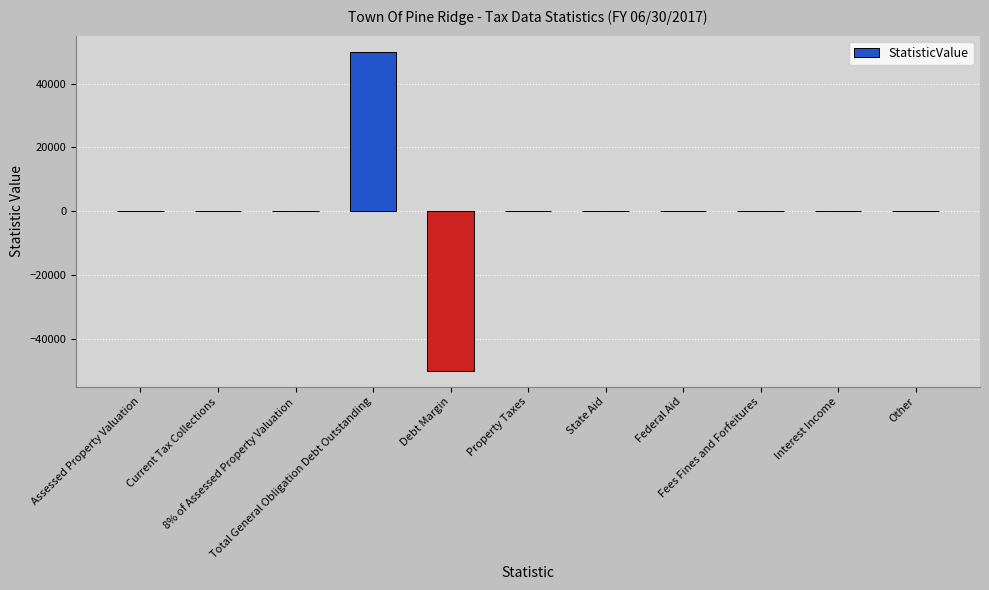

How many distinct data groups are displayed?

1